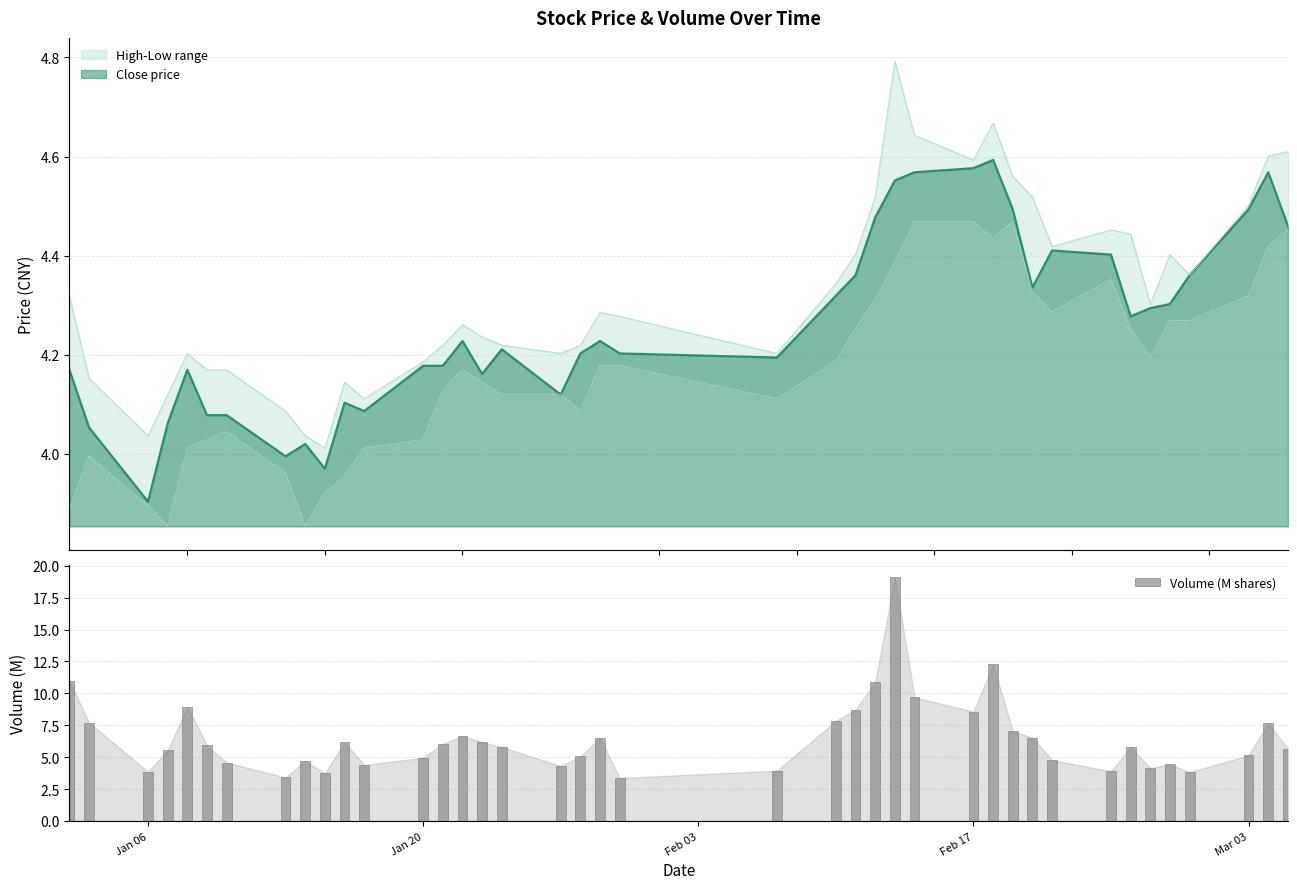

Reading right to left, extract all data points from this chart.

5.7	7.7	5.1	3.8	4.4	4.1	5.8	3.9	4.8	6.5	7.0	12.3	8.6	9.7	19.1	10.9	8.7	7.8	3.9	3.4	6.5	5.1	4.3	5.8	6.2	6.7	6.0	5.0	4.4	6.2	3.7	4.7	3.4	4.6	5.9	9.0	5.5	3.9	7.7	11.0